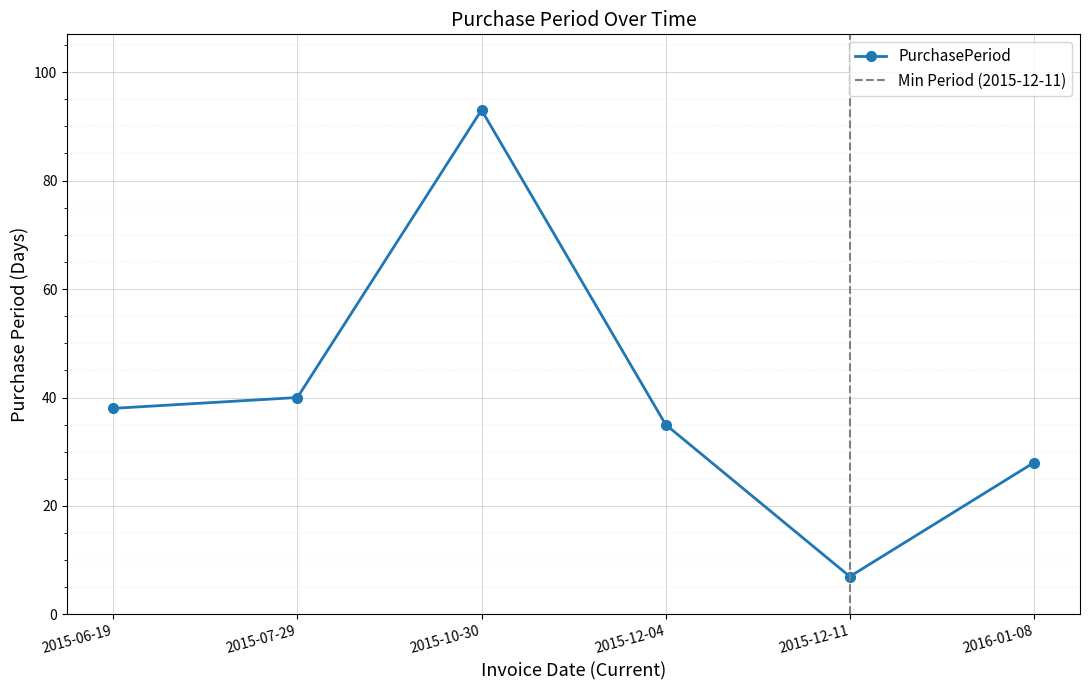

True or false: the data has more than 2 interior local peaks.

False